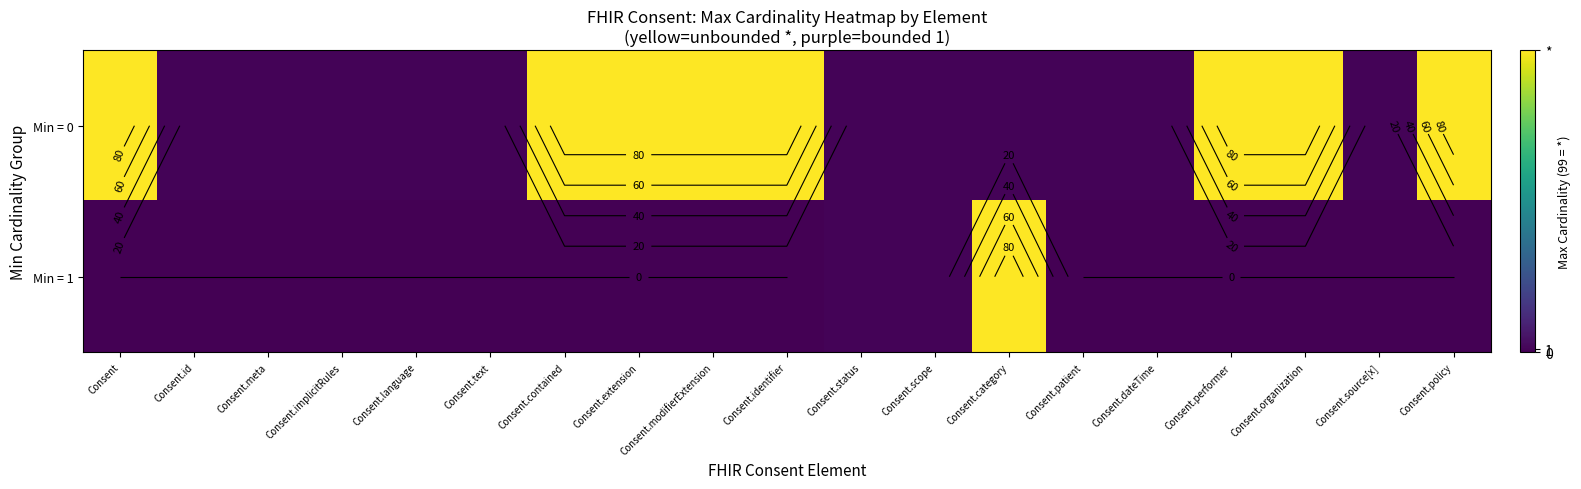

What is the average value of the Min = 0 series?

42